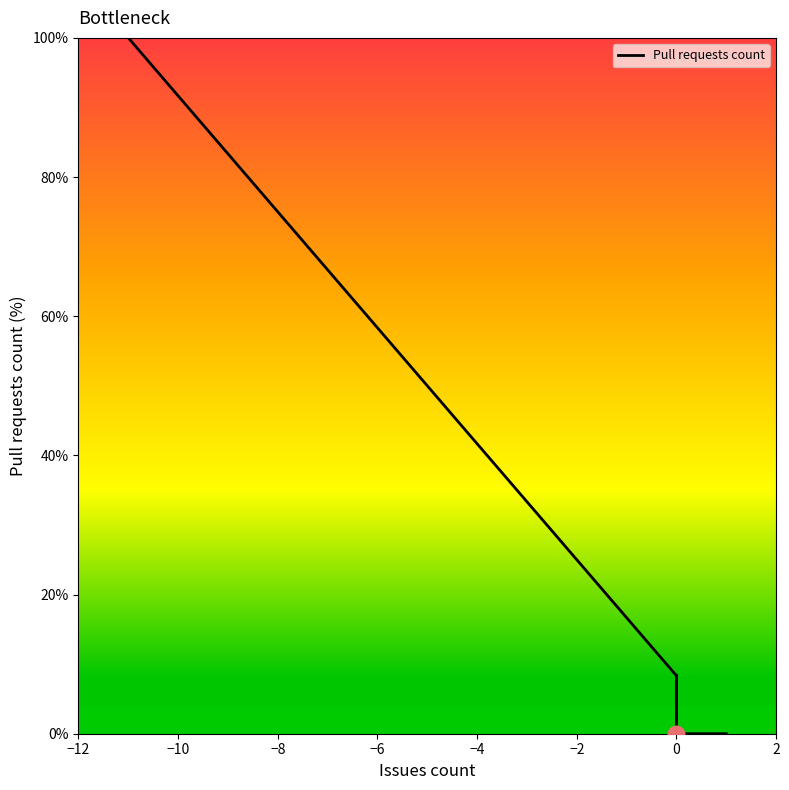

What is the greatest value displayed?

100.0